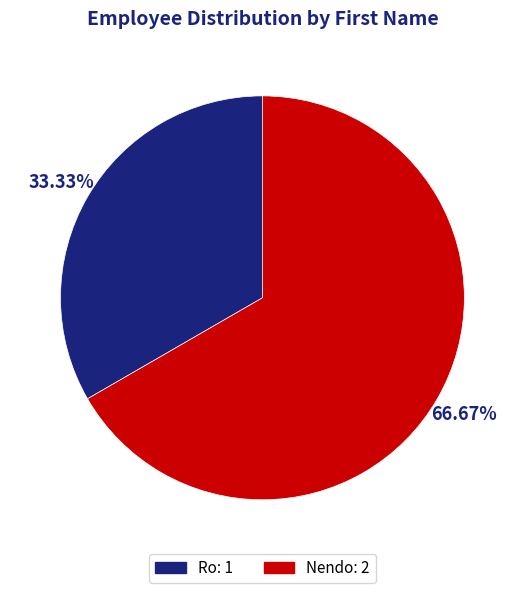

Which slice is the largest?

Nendo